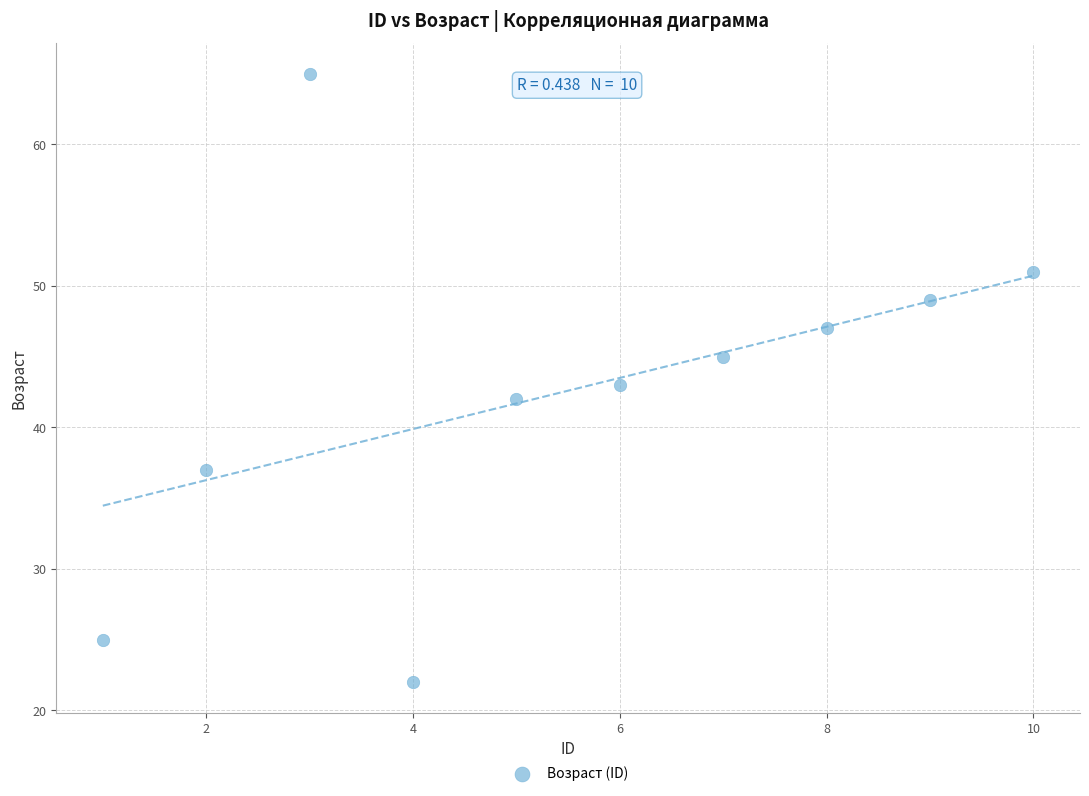

What is the average X value?

6